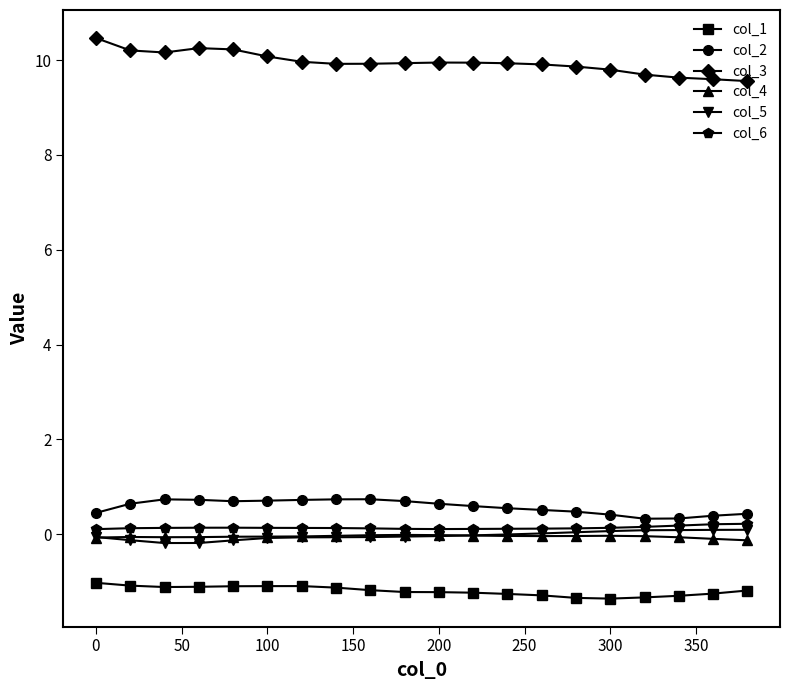

Which series has the largest total across all categories?

col_3